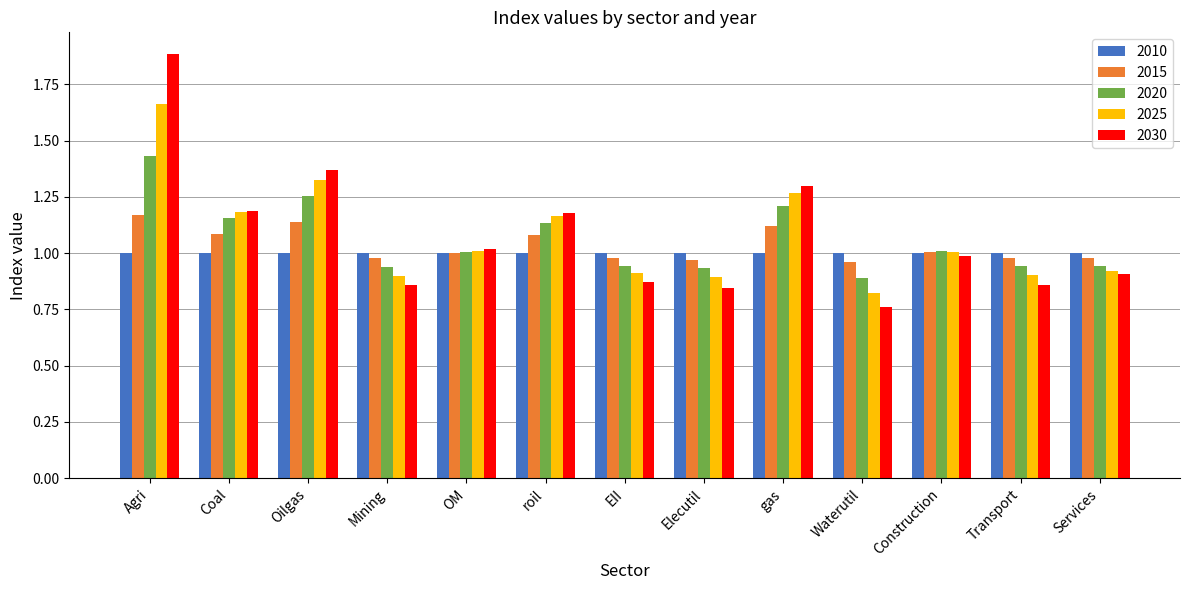

Which label corresponds to the largest value in the chart?

Agri